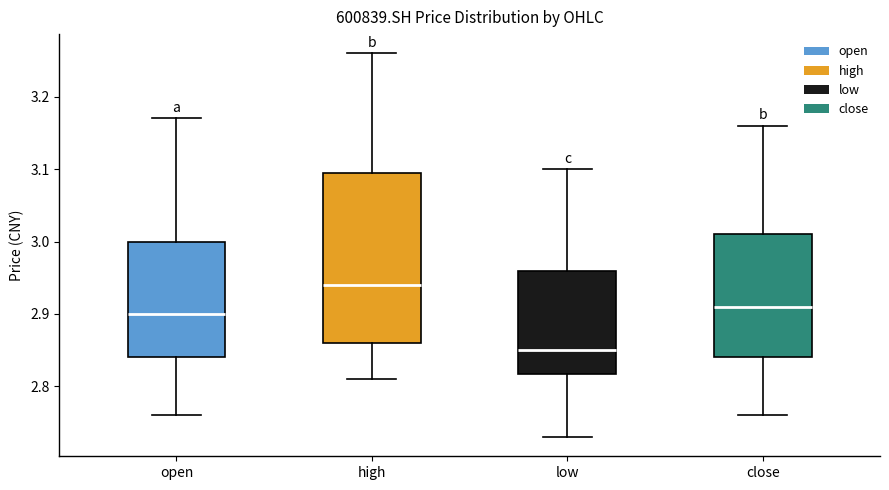

Reading left to right, transcribe this box plot: for each box, give where its median line is, the range the box spans, and where its two whiskers end, as read against the y-axis. The values are not printed on the chart, so give them approximately, as read against the axis.

open: median 2.90, box 2.84 to 3.00, whiskers 2.76 to 3.17
high: median 2.94, box 2.86 to 3.10, whiskers 2.81 to 3.26
low: median 2.85, box 2.82 to 2.96, whiskers 2.73 to 3.10
close: median 2.91, box 2.84 to 3.01, whiskers 2.76 to 3.16